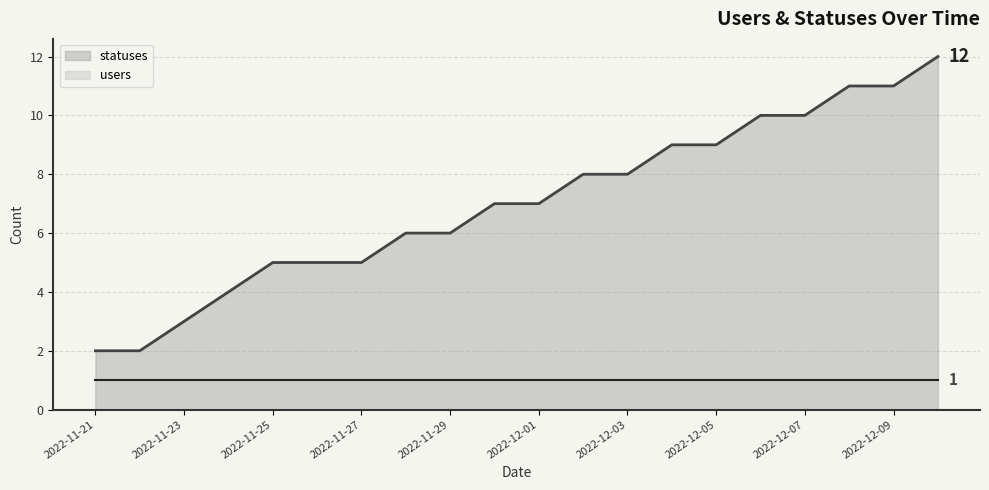

What is the difference between the second highest and second lowest values in the statuses series?

9